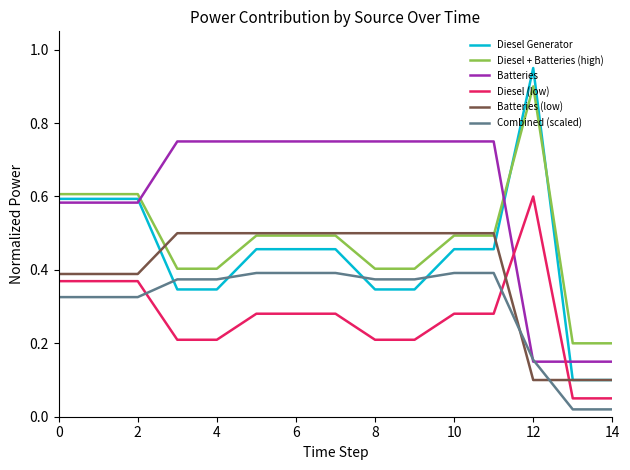

Which series ends up on top after the final intersection of Diesel (low) and Combined (scaled)?

Diesel (low)